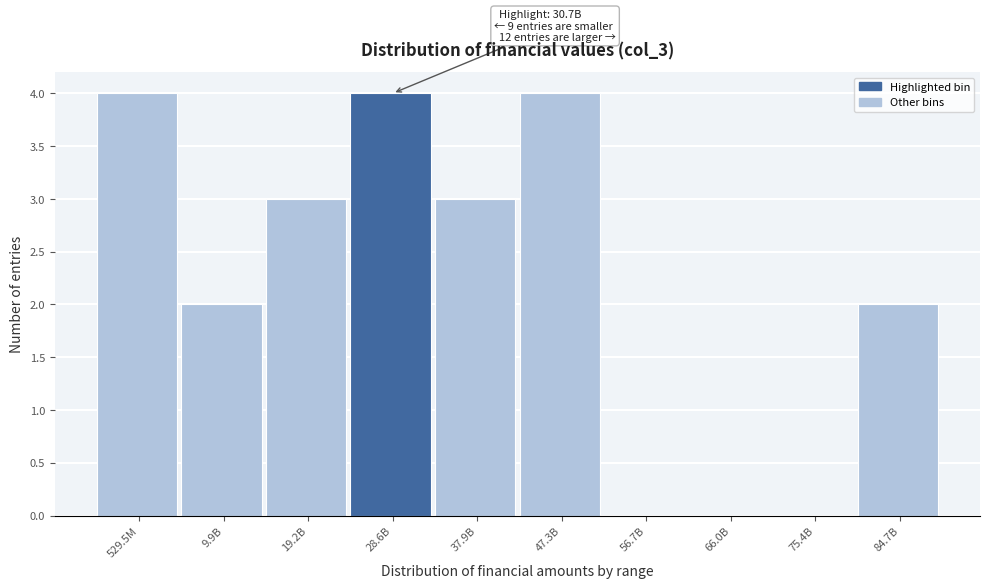

Reading left to right, transcribe all the data shown in this chart.

529.5M=4	9.9B=2	19.2B=3	28.6B=4	37.9B=3	47.3B=4	56.7B=0	66.0B=0	75.4B=0	84.7B=2